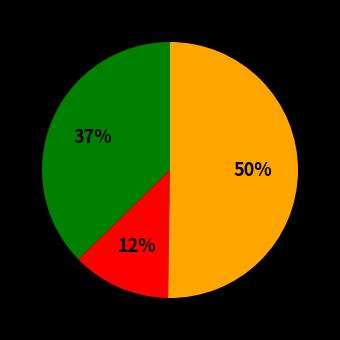

To the nearest percent, what is the average slice percentage?

33%